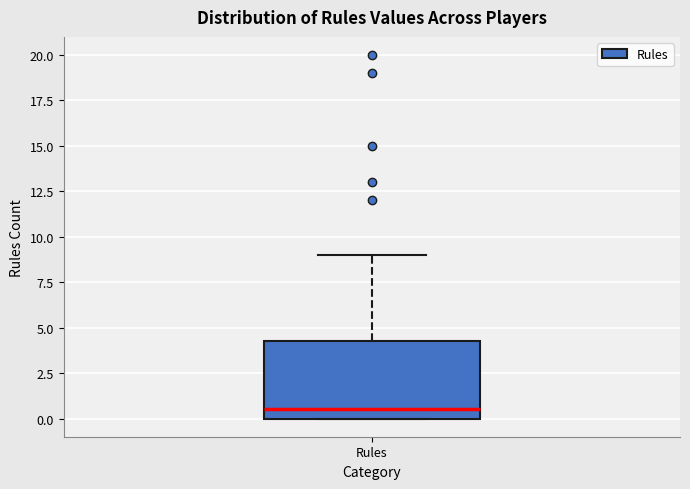

Transcribe this box plot: give where the median line is, the range the box spans, and where the two whiskers end, as read against the y-axis. The values are not printed on the chart, so give them approximately, as read against the axis.

median 0.5, box 0.0 to 4.5, whiskers 0.0 to 9.0